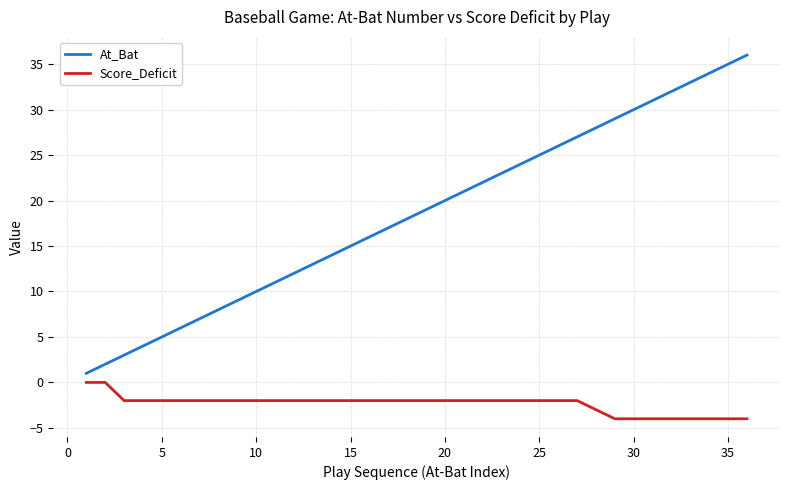

What is the difference between the second highest and second lowest values in the Score_Deficit series?

4